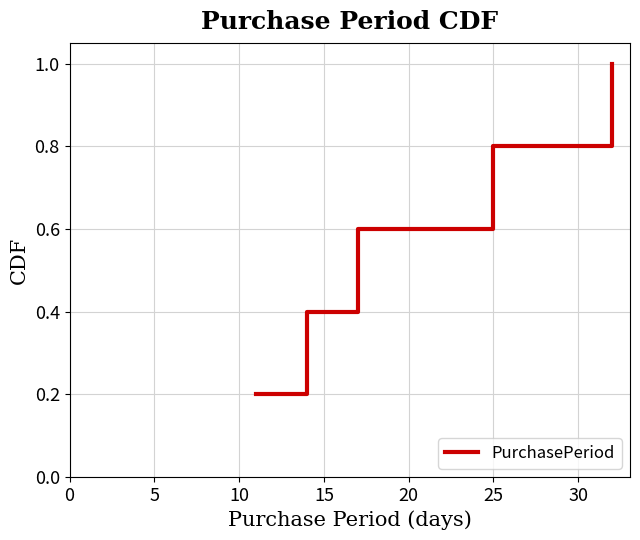

Count the number of data series in this chart.

1